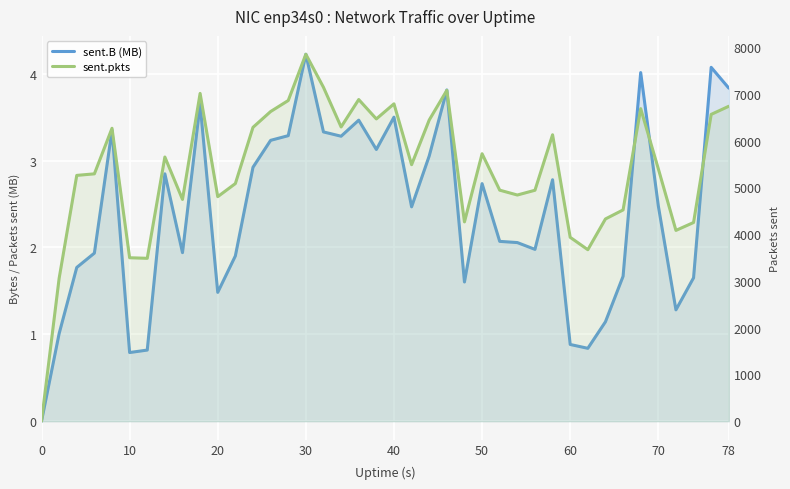

Does the chart display data point markers on the line(s)?

No